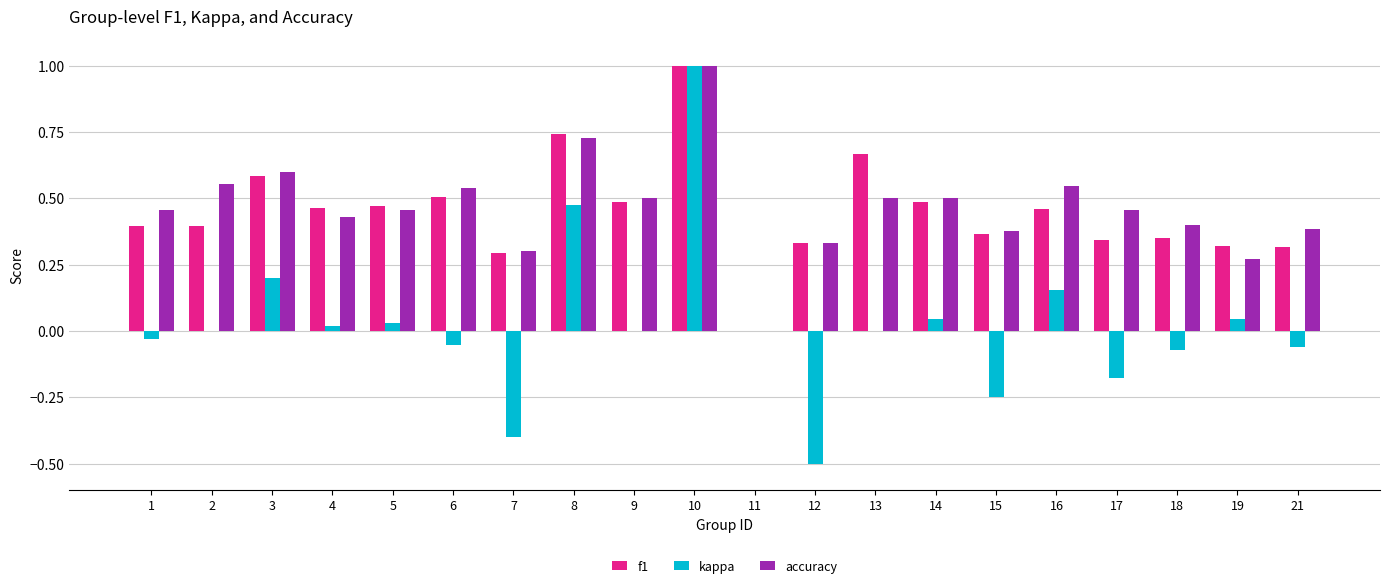

The accuracy series shows 0.5 at 13. True or false?

True